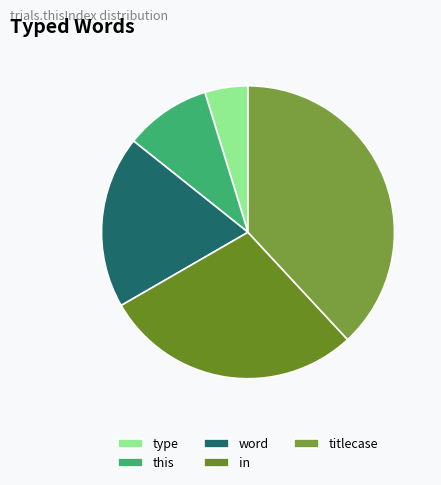

True or false: titlecase accounts for 40% of the total.

True